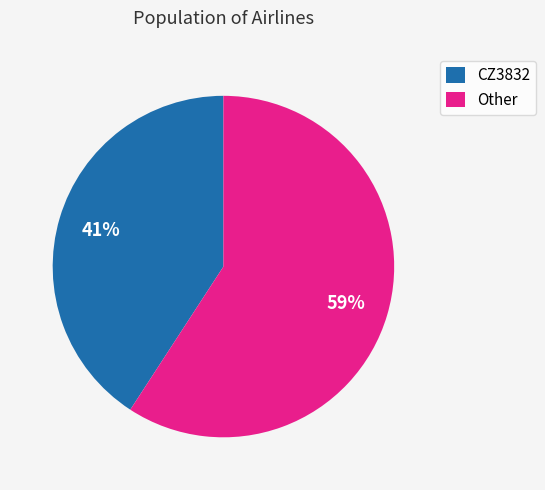

Count the number of slices in the pie.

2